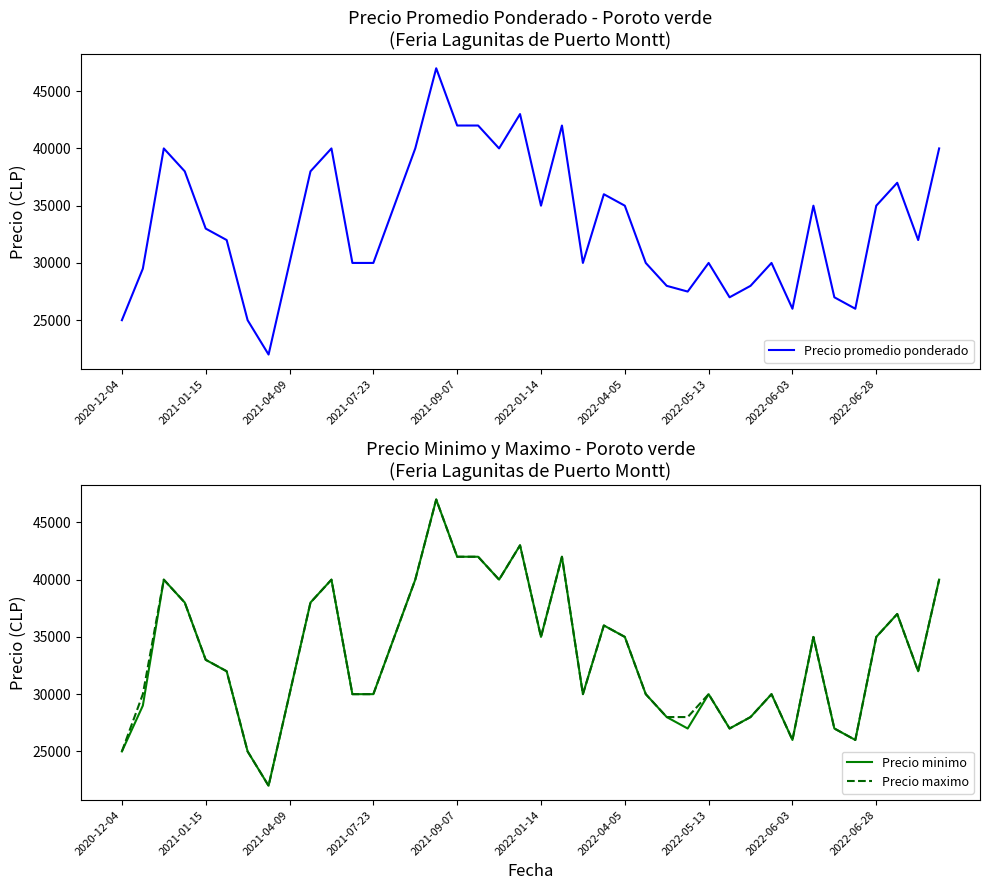

Is this an area chart (filled region under the line)?

No